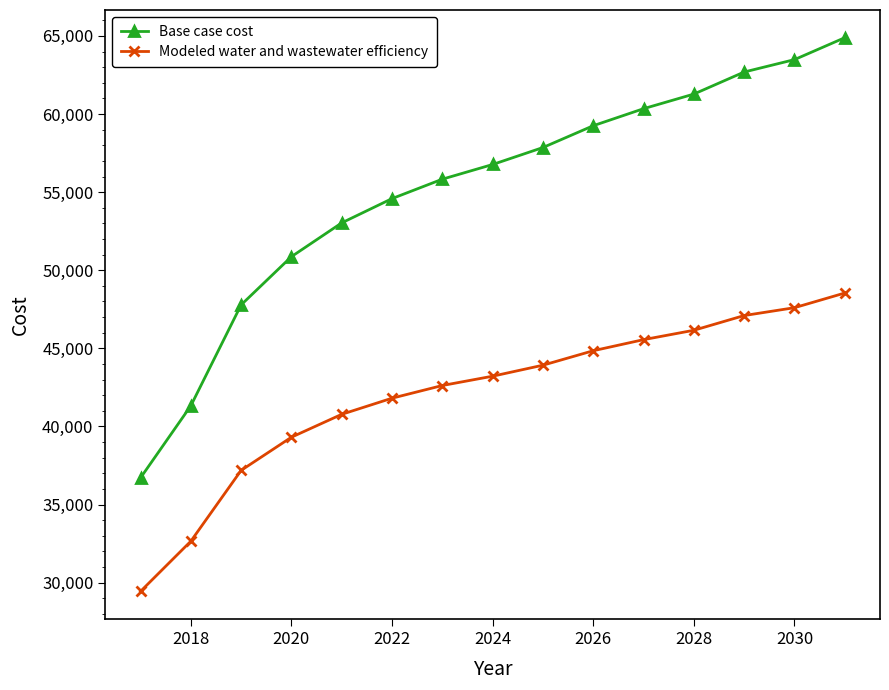

Rank the series by their maximum value, from highest to lowest.

Base case cost, Modeled water and wastewater efficiency